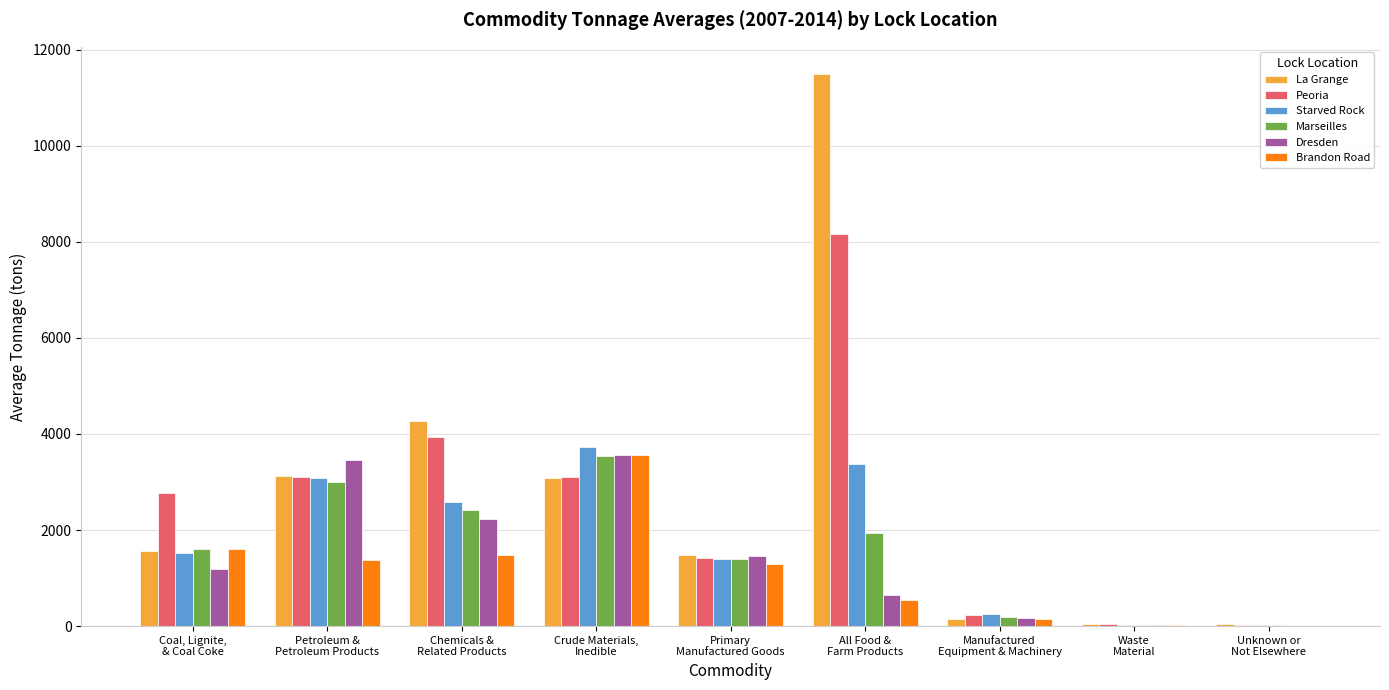

What is the difference between the La Grange values at Waste
Material and Unknown or
Not Elsewhere?

10.8